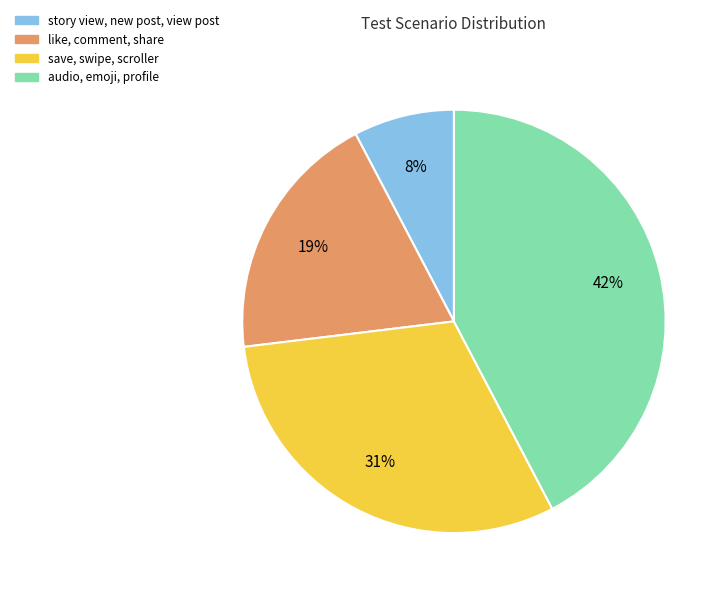

Does any single category account for the majority?

No